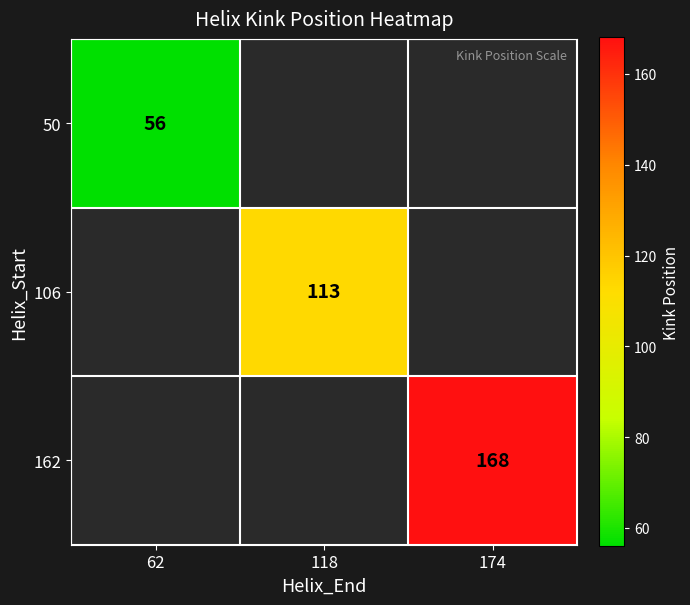

The value of 50 at 62 is 89. True or false?

False